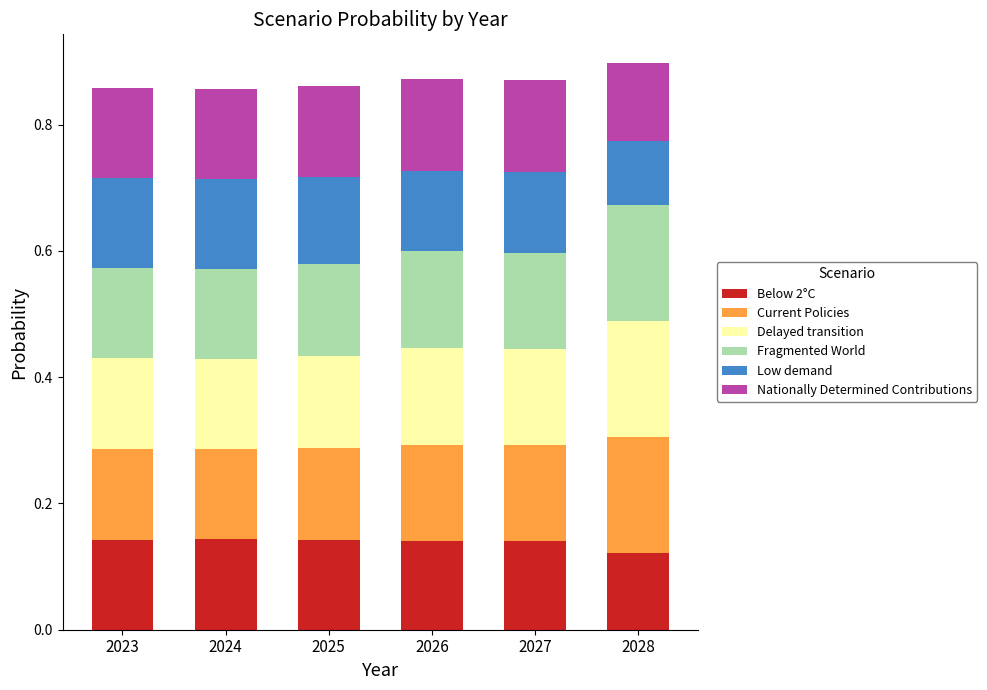

True or false: Below 2°C has a value of 0.1 at 2027.

True